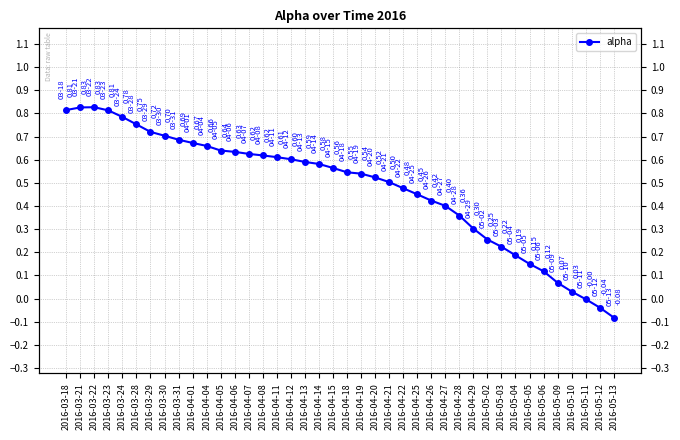

What is the sum of all values?

19.1